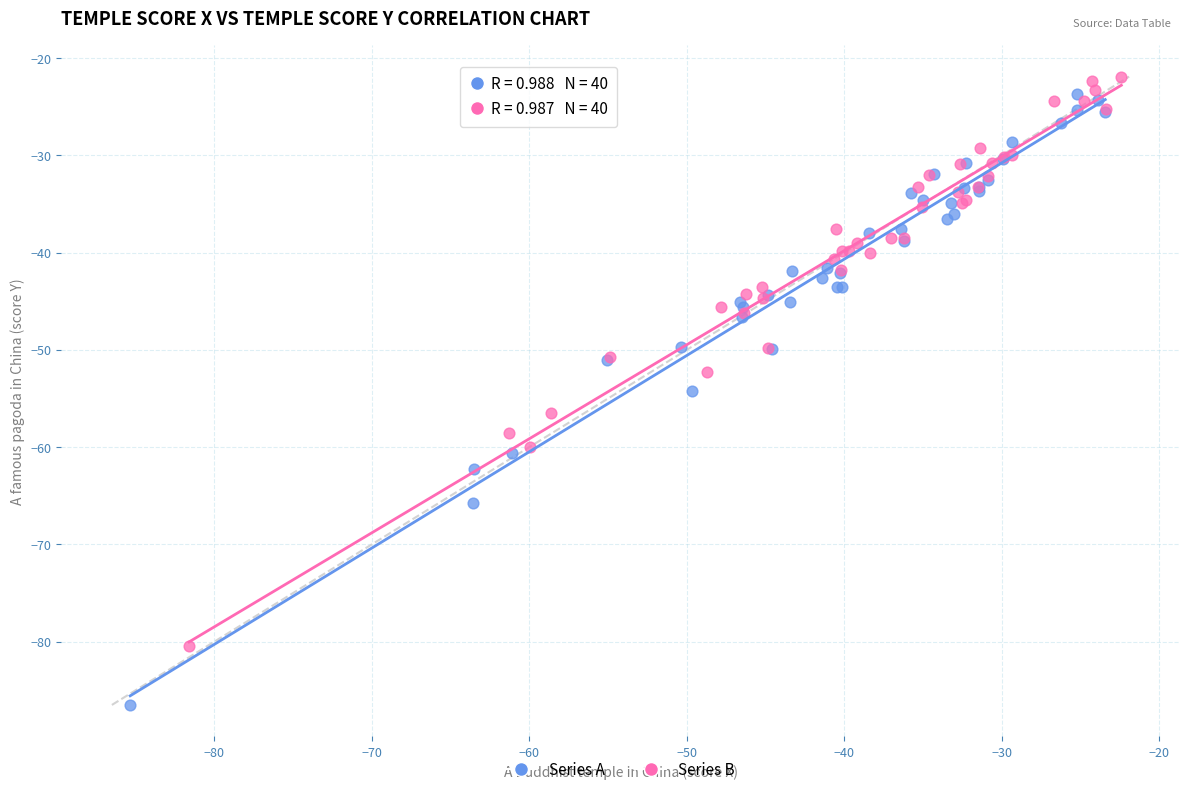

Which series contains the lowest Y value?

Series A